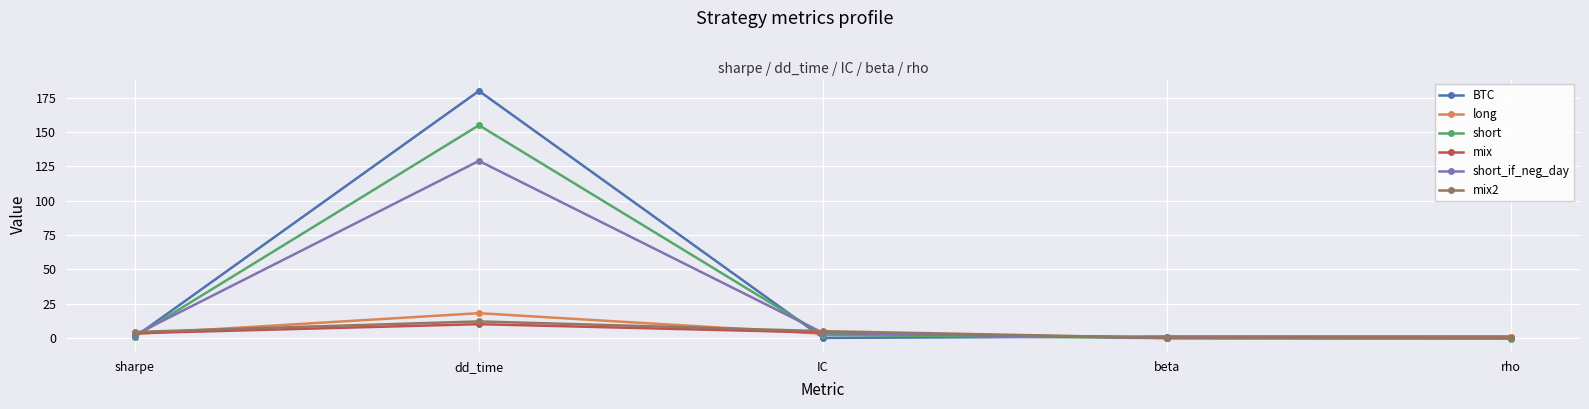

Does the chart have visible grid lines?

Yes